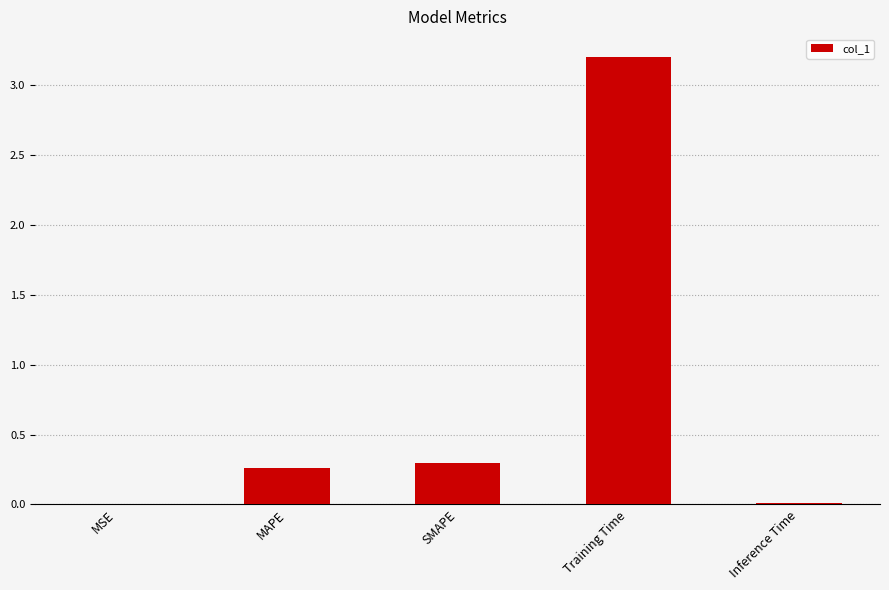

Which label corresponds to the largest value in the chart?

Training Time